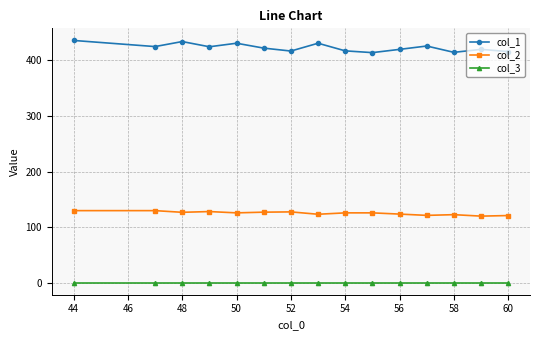

At how many categories does at least one series exceed 8?

15